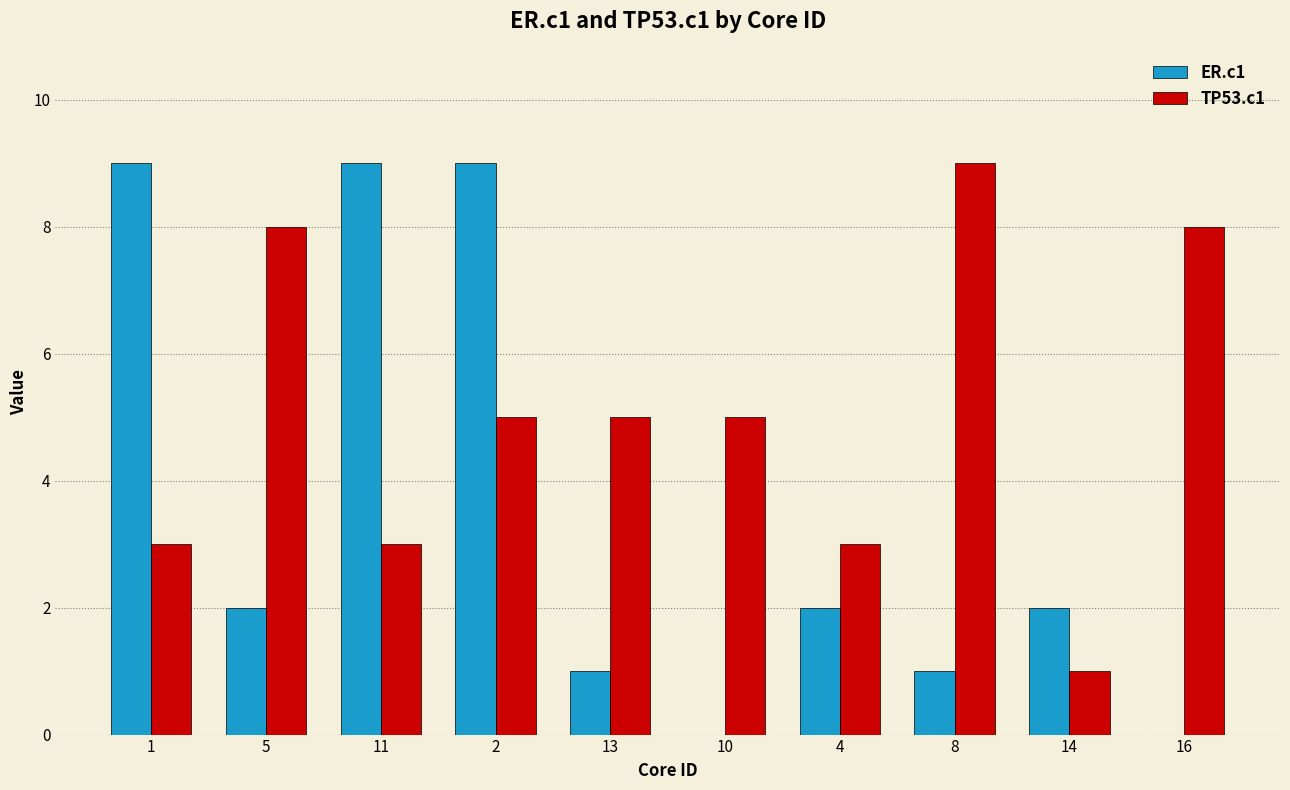

Between 11 and 8, which series saw the biggest shift?

ER.c1